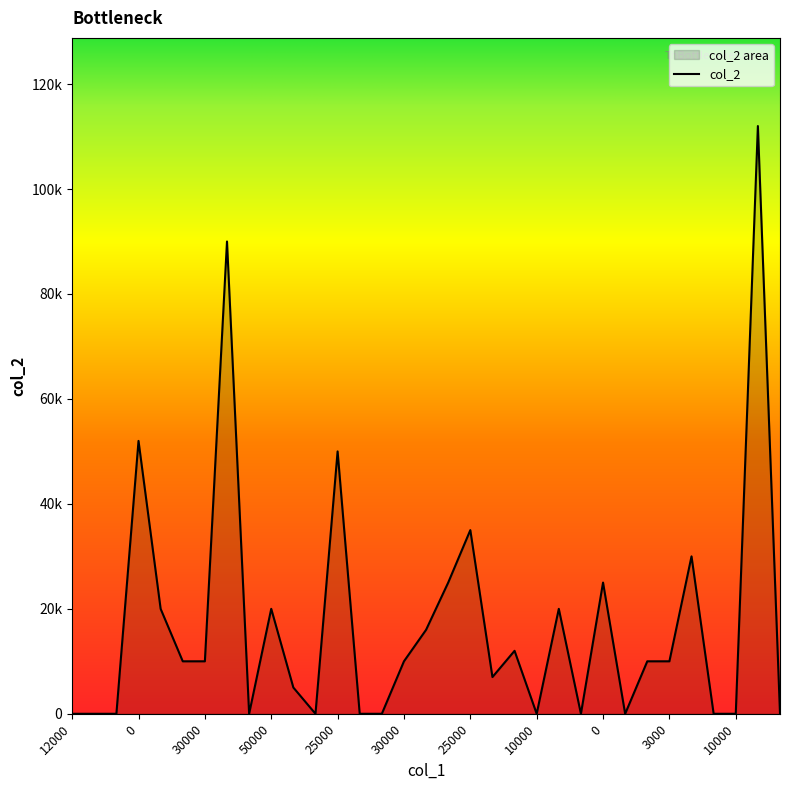

How many data points are above 10000?

13